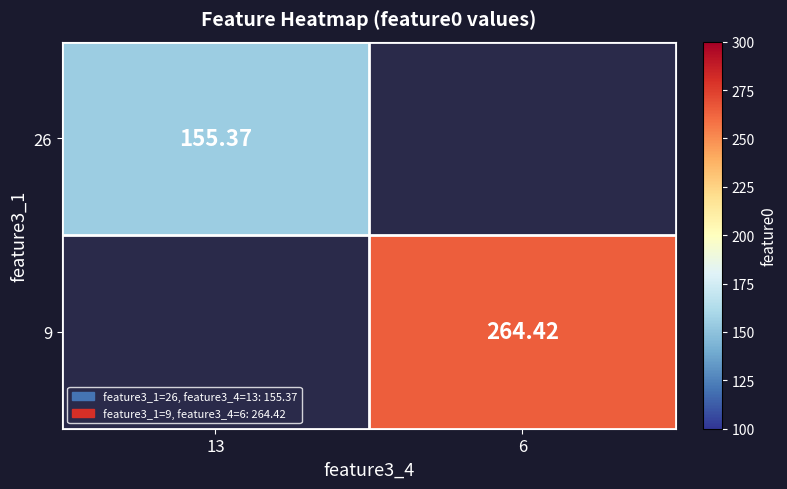

Is it true that 26 equals 50.7 at 13?

False